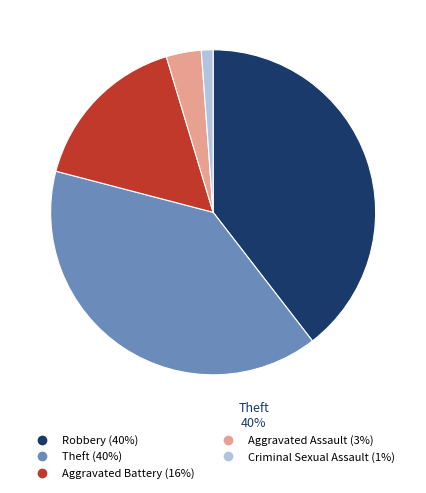

Does Robbery account for over 50% of the chart?

No